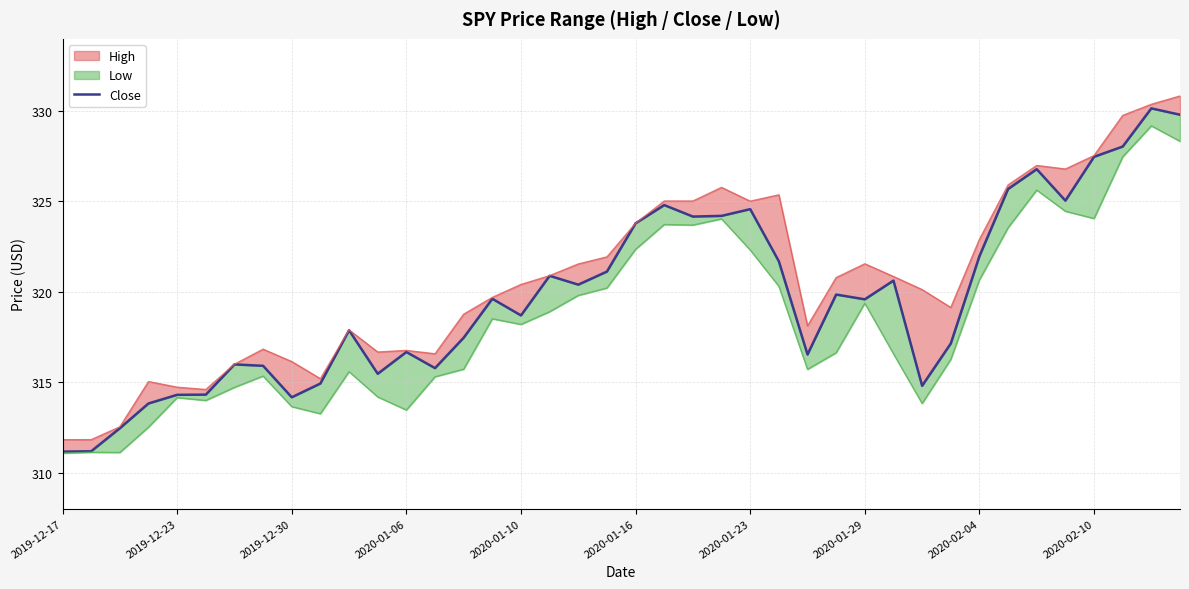

What is the sum of all values?

12788.9